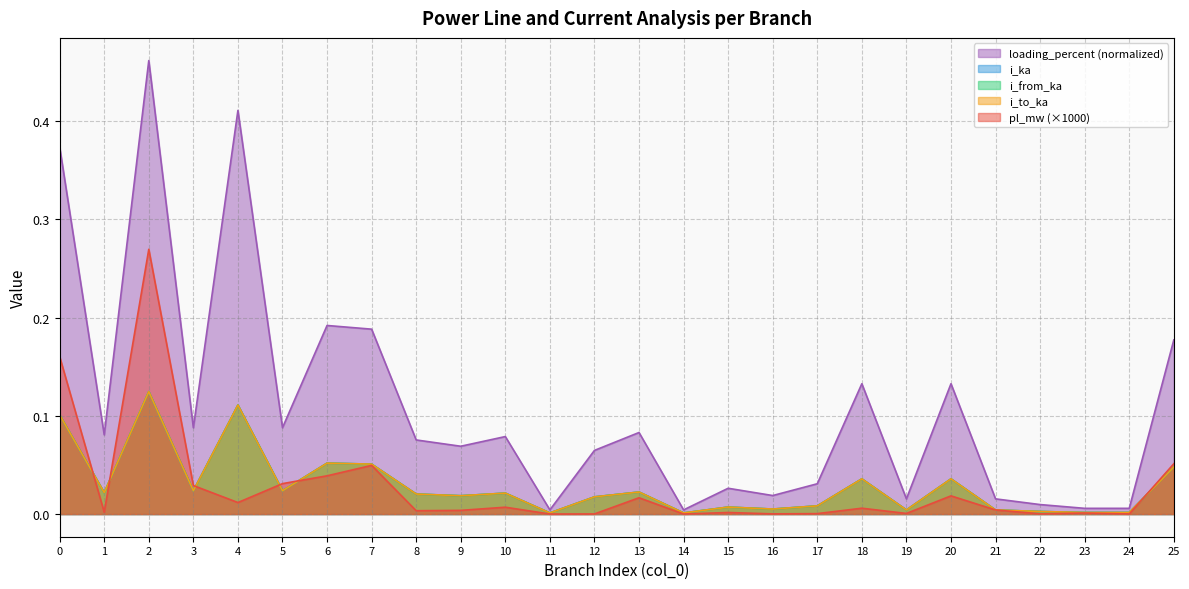

True or false: loading_percent has more than 0 points higher than both neighbors.

True